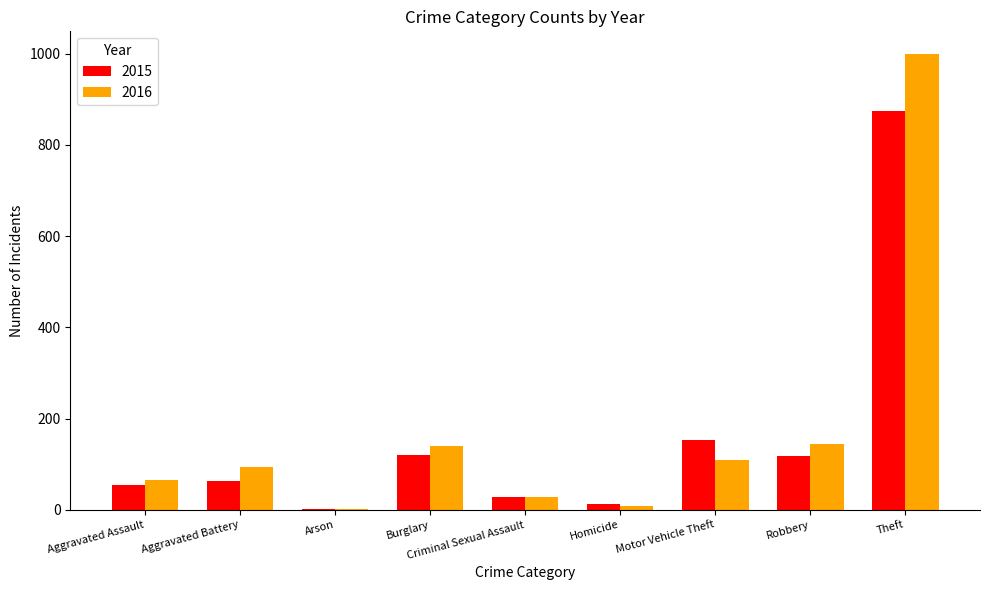

Is it true that 2015 equals 152 at Motor Vehicle Theft?

True